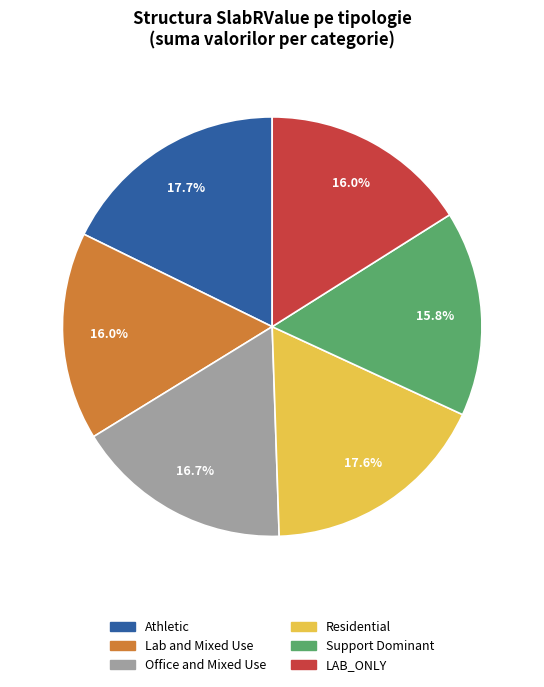

Is there any slice that represents more than half of the pie?

No